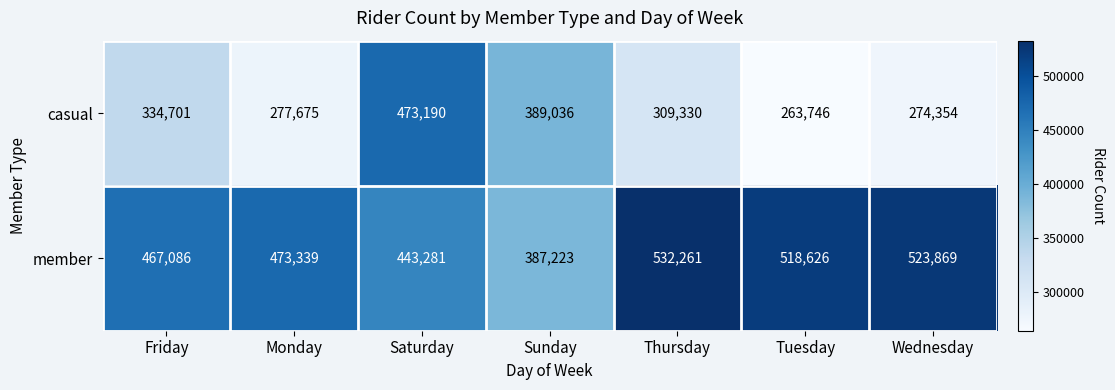

How many distinct data groups are displayed?

2